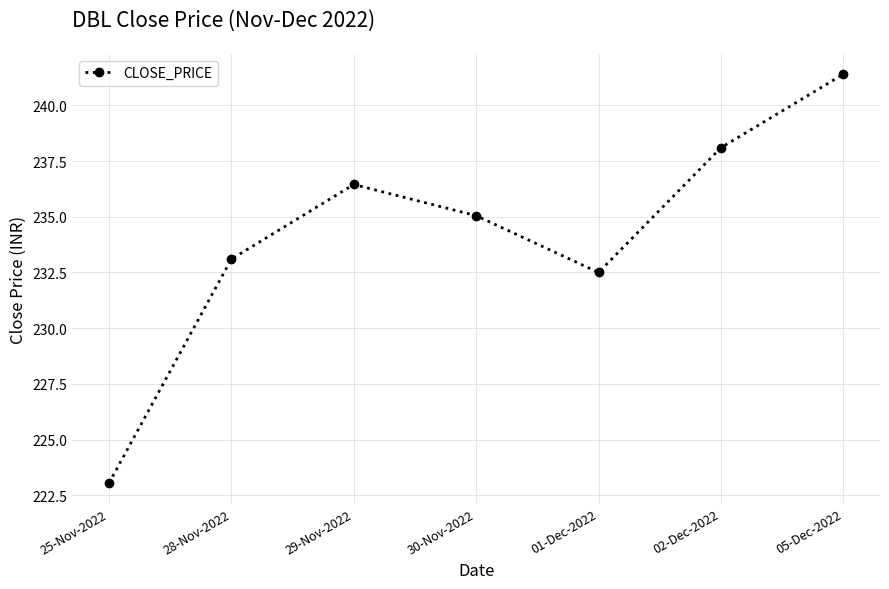

Which category has the lowest value across all series?

25-Nov-2022